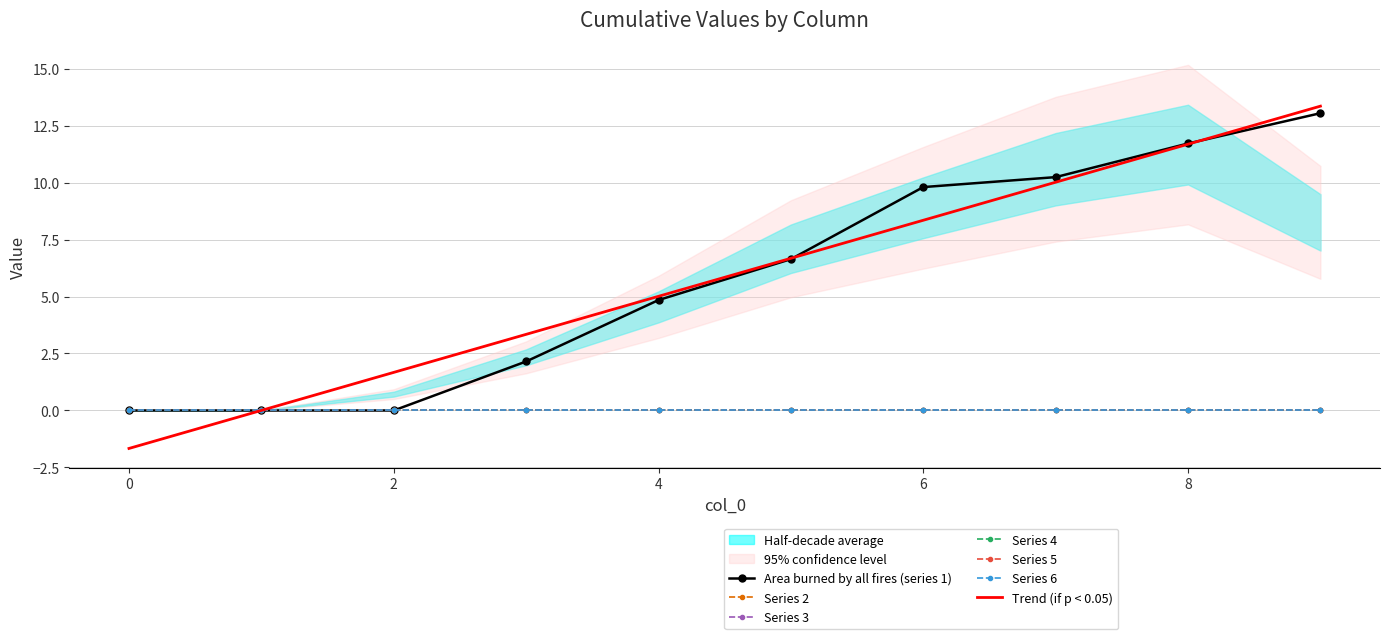

True or false: 5 and 3 cross at least once.

False